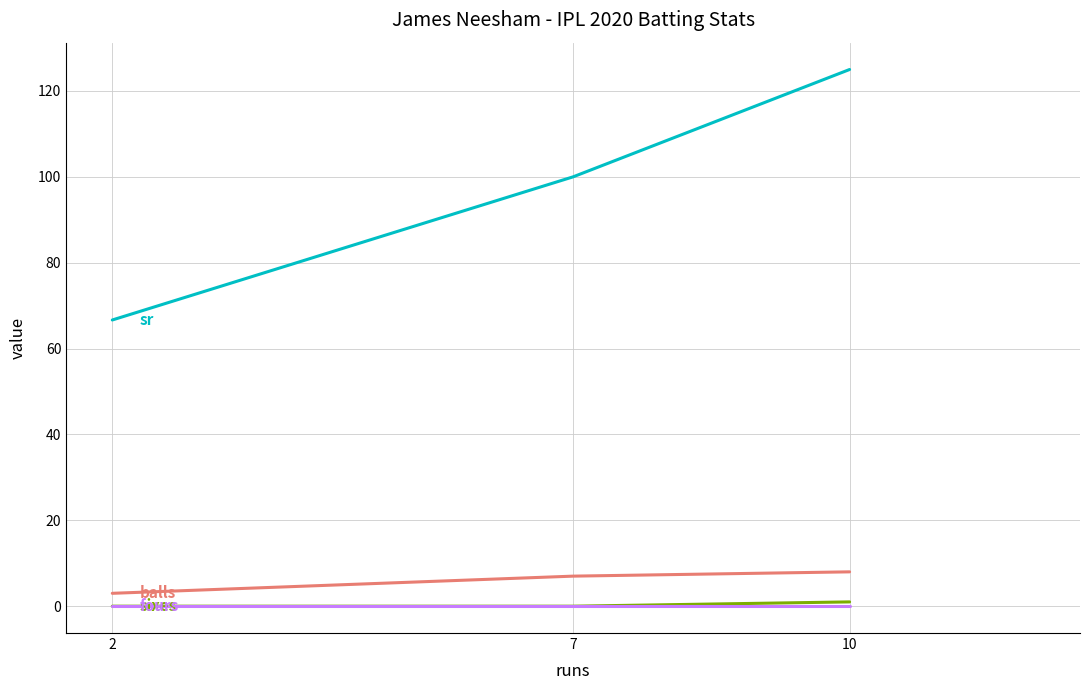

The sr series shows 125.0 at 10. True or false?

True